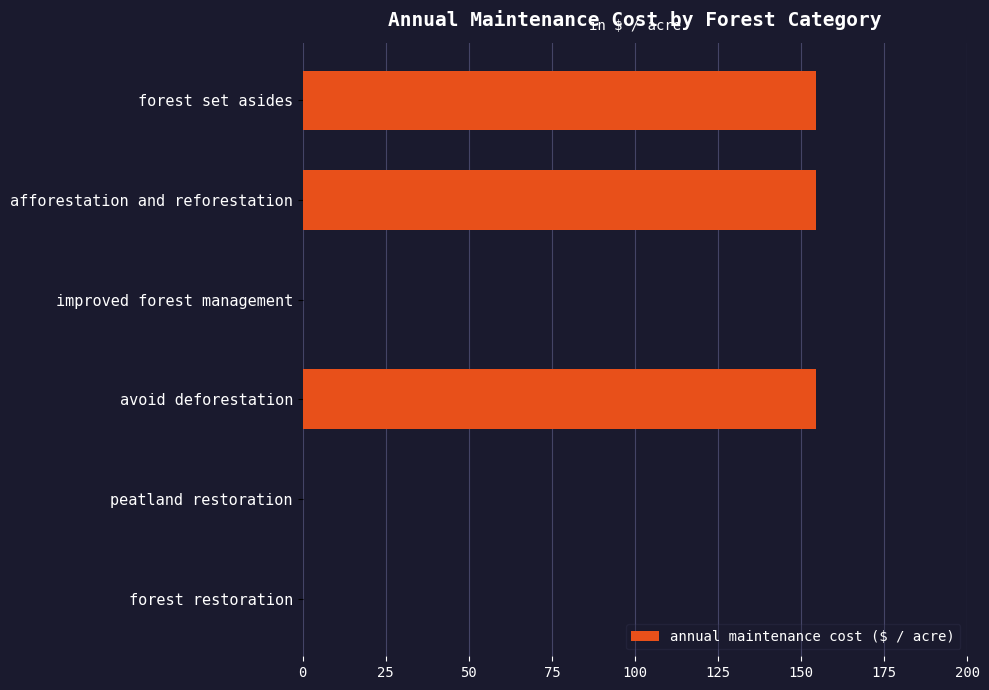

Which has a higher value, afforestation and reforestation or improved forest management?

afforestation and reforestation